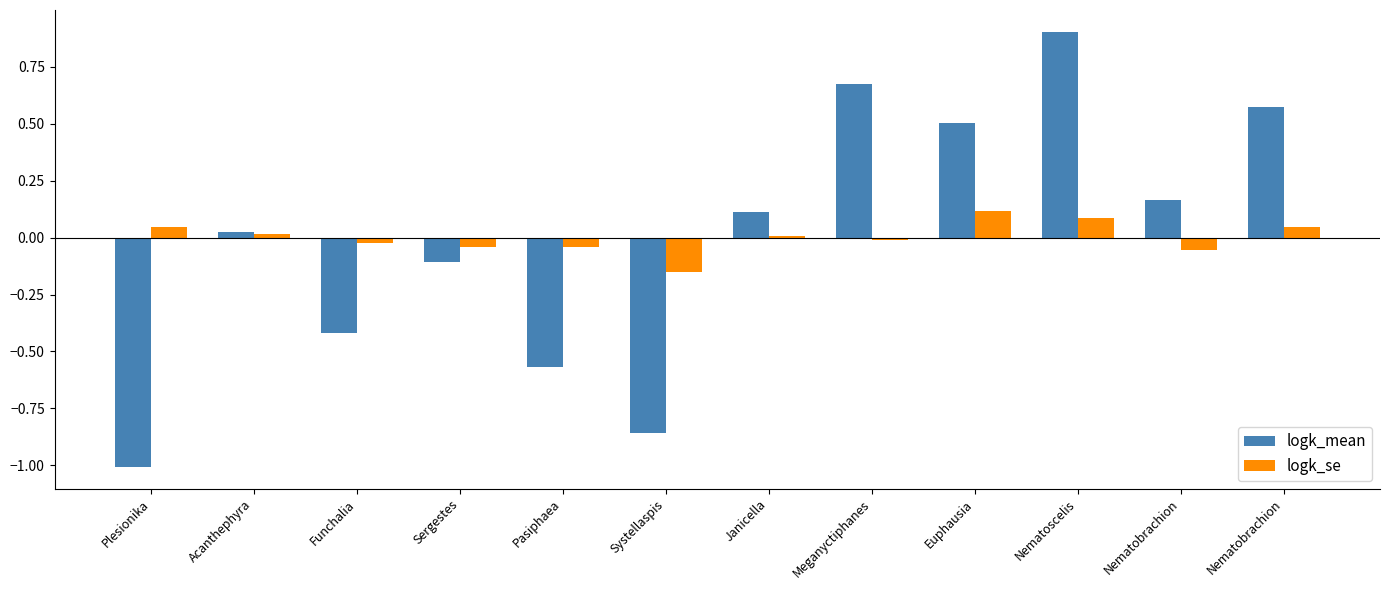

Reading left to right, list all the values displayed in this chart.

logk_mean: Plesionika=-1.0	Acanthephyra=0.0	Funchalia=-0.4	Sergestes=-0.1	Pasiphaea=-0.6	Systellaspis=-0.9	Janicella=0.1	Meganyctiphanes=0.7	Euphausia=0.5	Nematoscelis=0.9	Nematobrachion=0.2	Nematobrachion=0.6
logk_se: Plesionika=0.0	Acanthephyra=0.0	Funchalia=-0.0	Sergestes=-0.0	Pasiphaea=-0.0	Systellaspis=-0.2	Janicella=0.0	Meganyctiphanes=-0.0	Euphausia=0.1	Nematoscelis=0.1	Nematobrachion=-0.1	Nematobrachion=0.0